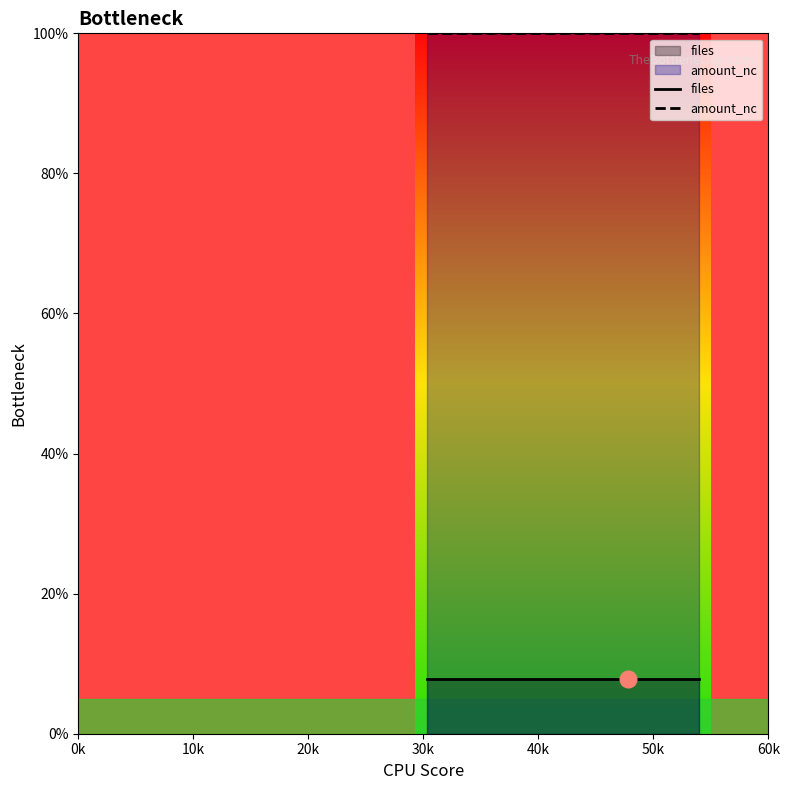

Rank the series by their maximum value, from lowest to highest.

files, amount_nc